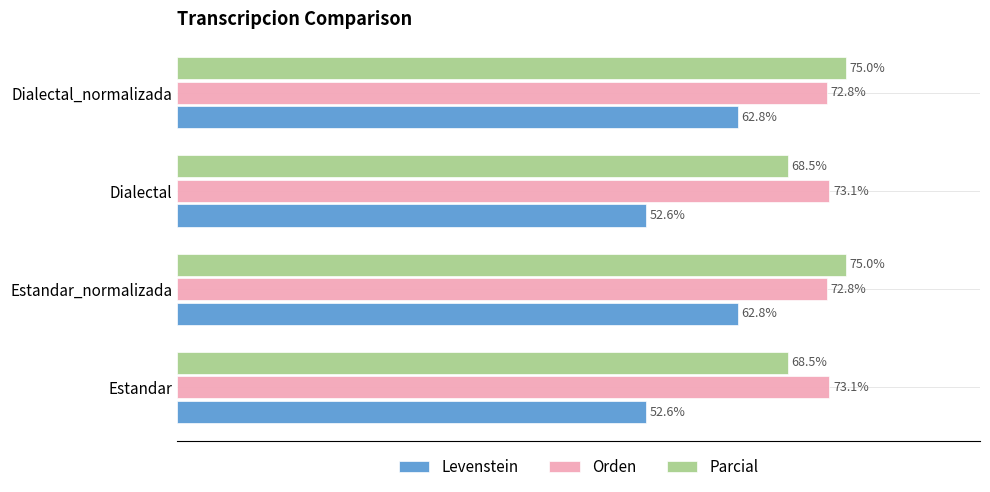

Which series changed the most between Estandar and Estandar_normalizada?

Levenstein